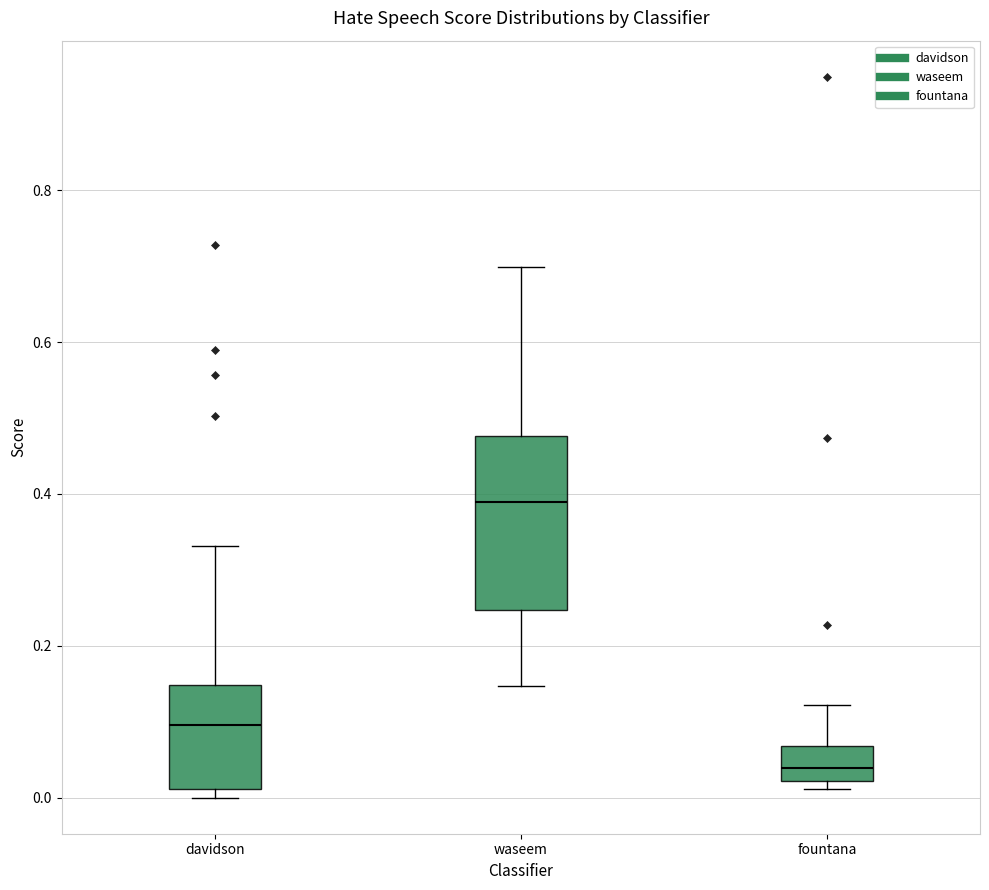

Reading left to right, transcribe this box plot: for each box, give where its median line is, the range the box spans, and where its two whiskers end, as read against the y-axis. The values are not printed on the chart, so give them approximately, as read against the axis.

davidson: median 0.10, box 0.02 to 0.14, whiskers 0.00 to 0.34
waseem: median 0.38, box 0.24 to 0.48, whiskers 0.14 to 0.70
fountana: median 0.04, box 0.02 to 0.06, whiskers 0.02 (just below the box's lower edge) to 0.12